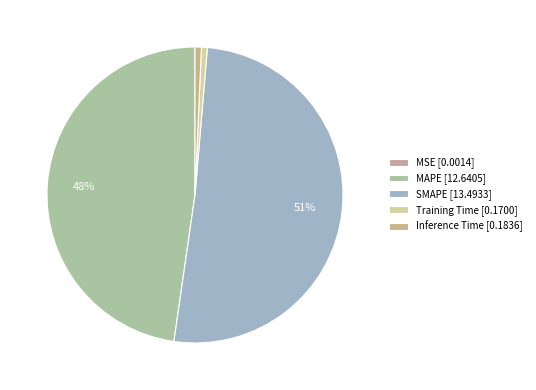

To the nearest percent, what is the combined percentage of MSE and SMAPE?

51%